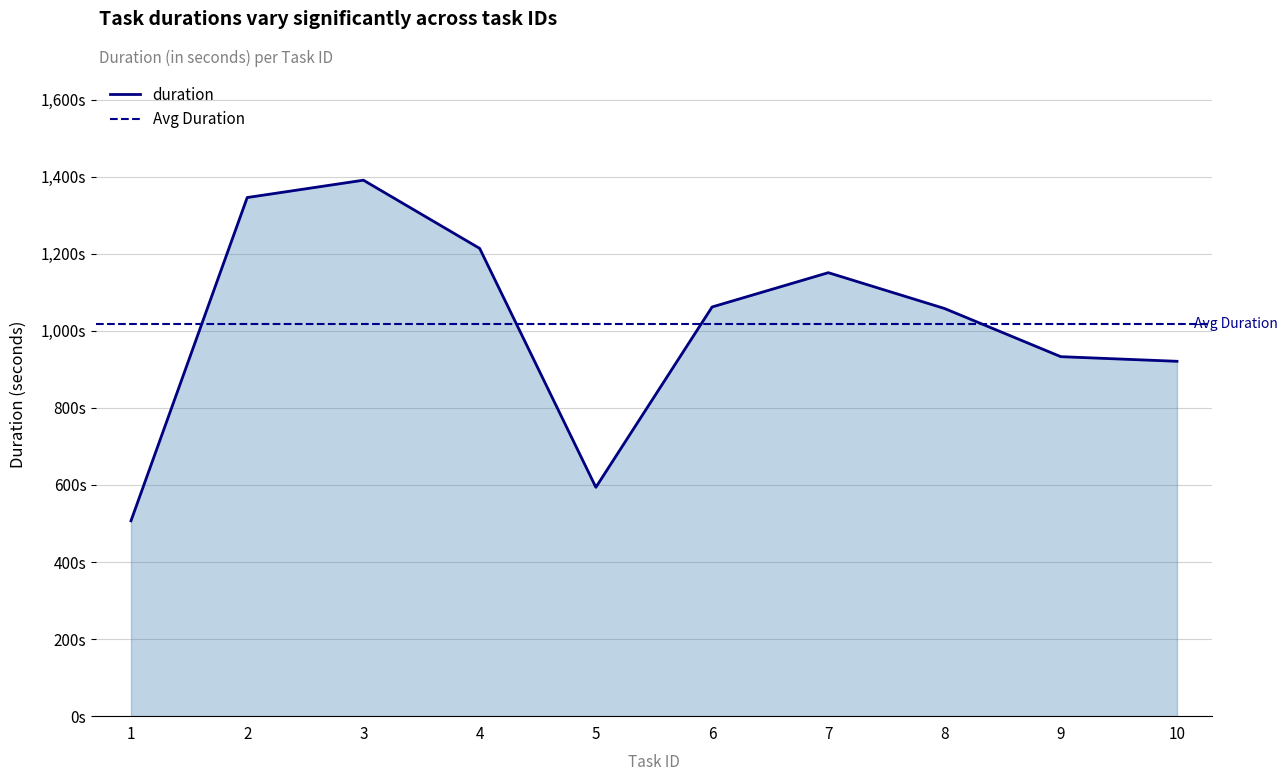

At which label is the value closest to 949?

9